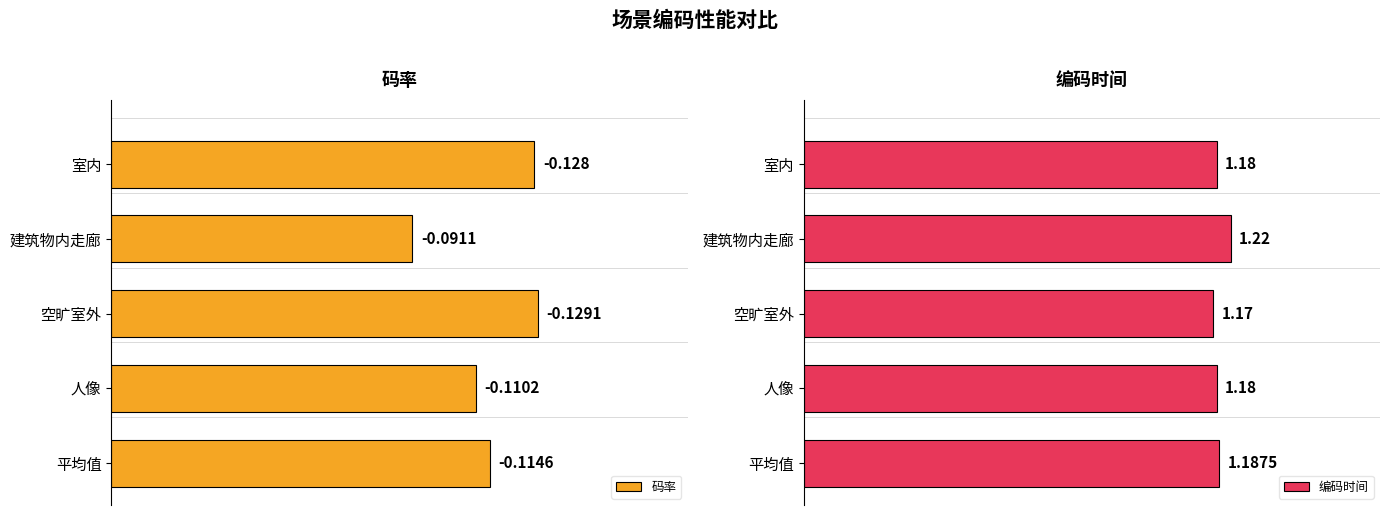

Where is 编码时间 nearest to the value 1?

空旷室外